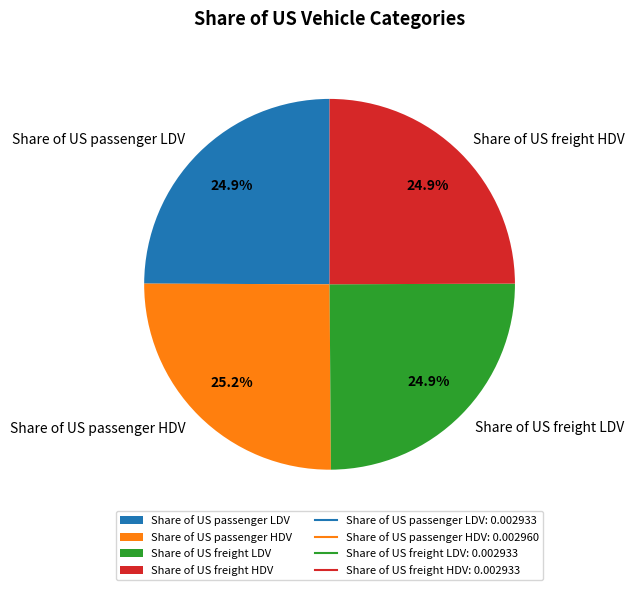

Is there a majority slice in this chart?

No